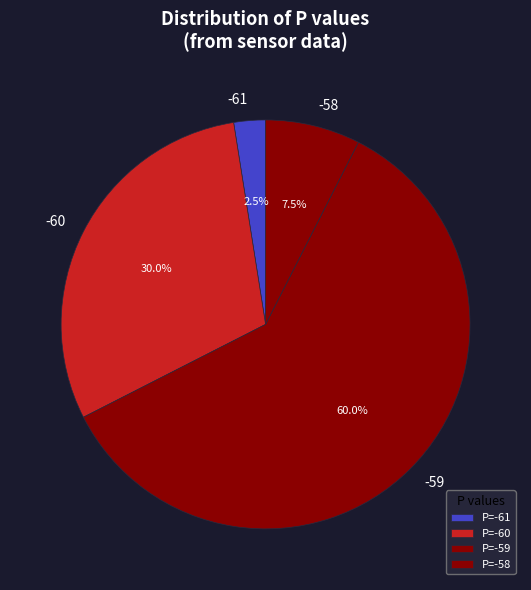

Is there a majority slice in this chart?

Yes